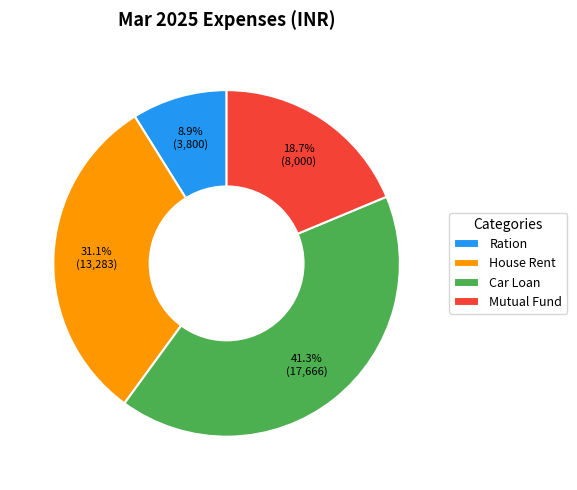

Does Ration represent more than half of the total?

No